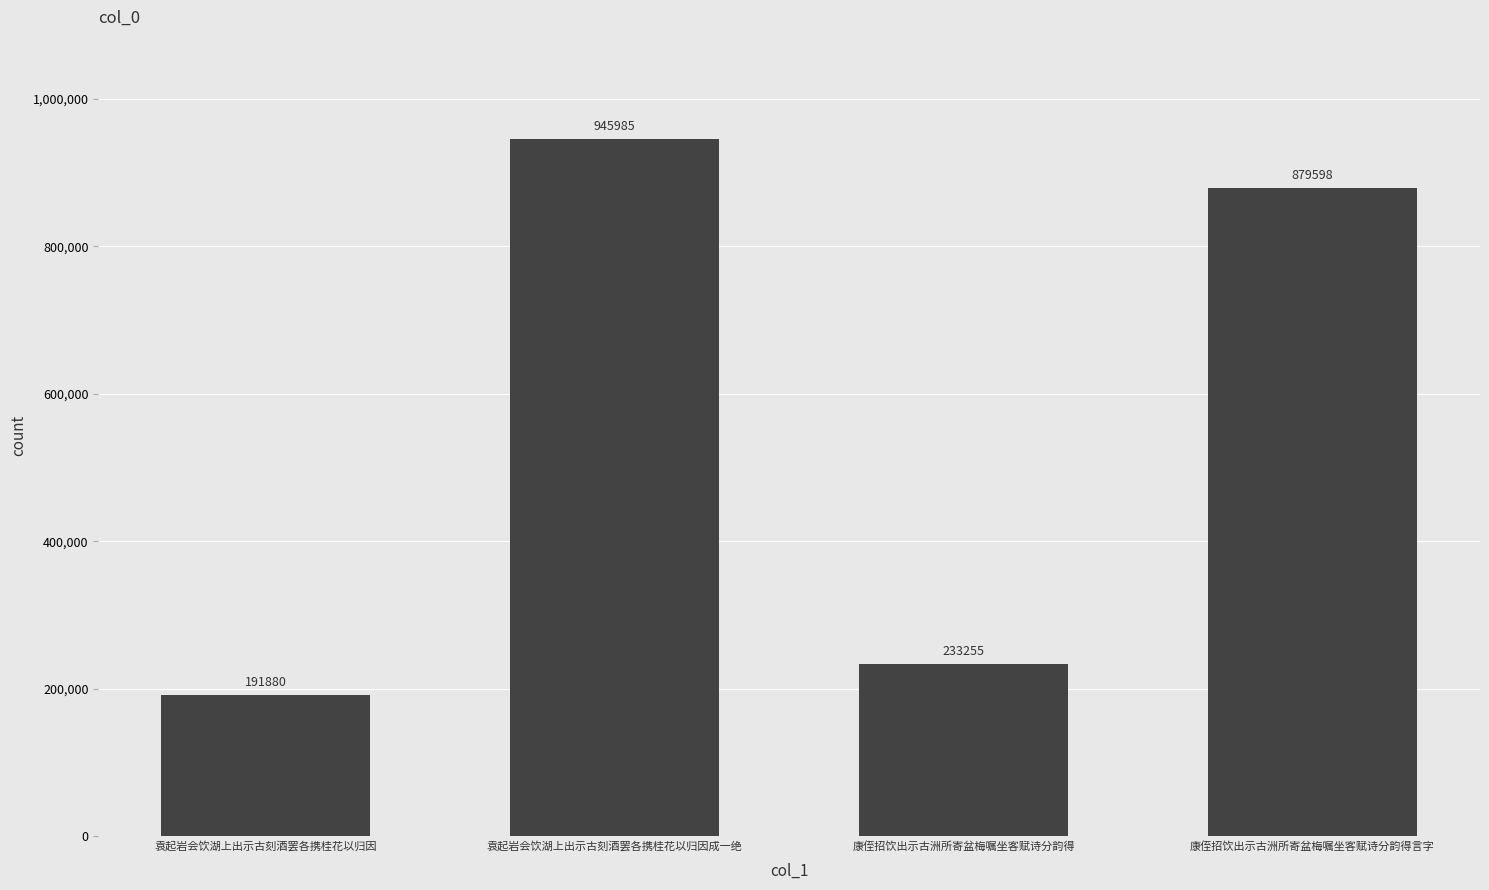

Reading left to right, list all the values displayed in this chart.

191880	945985	233255	879598